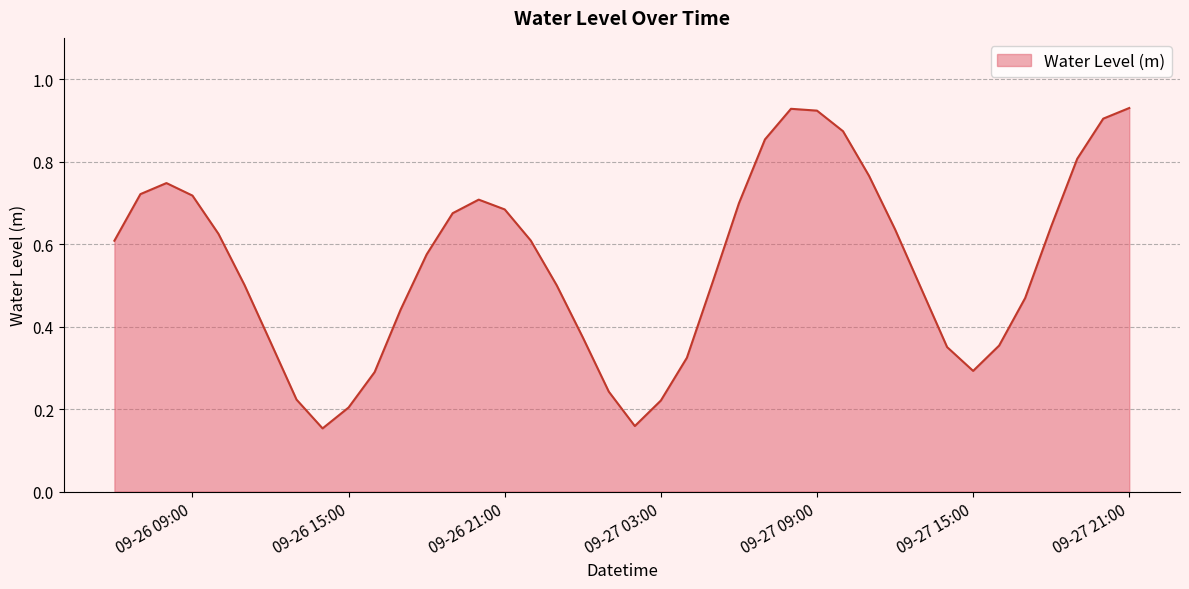

What is the minimum value shown in the chart?

0.2